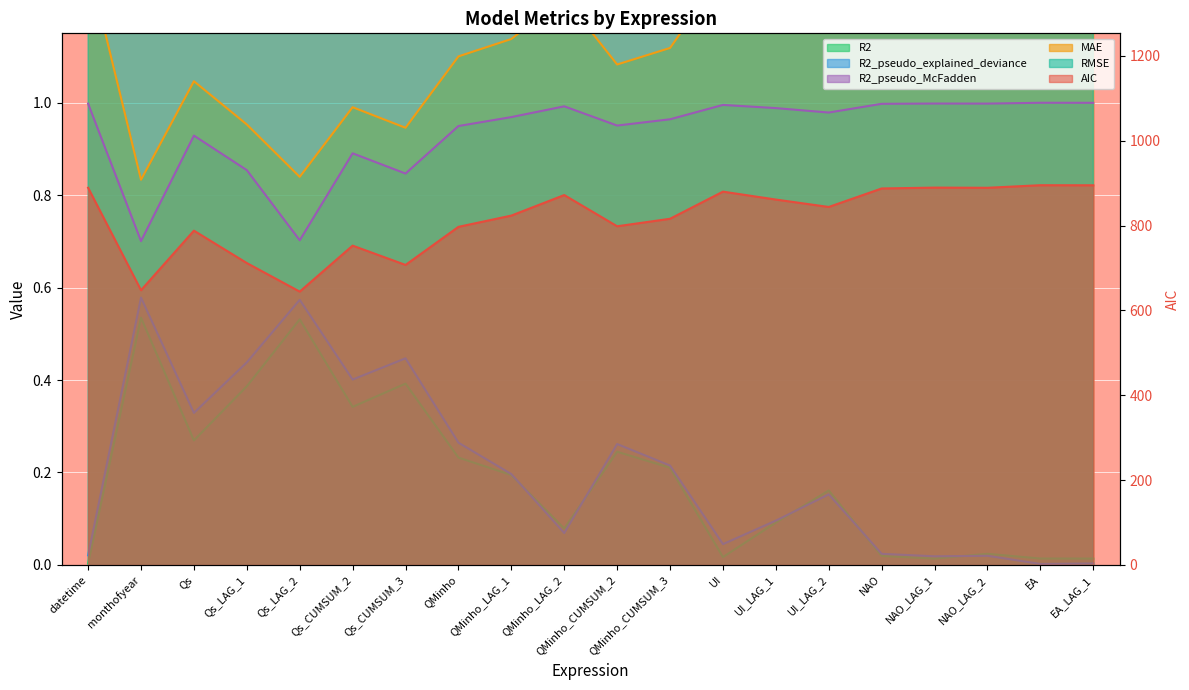

What position from the left is Qs?

3